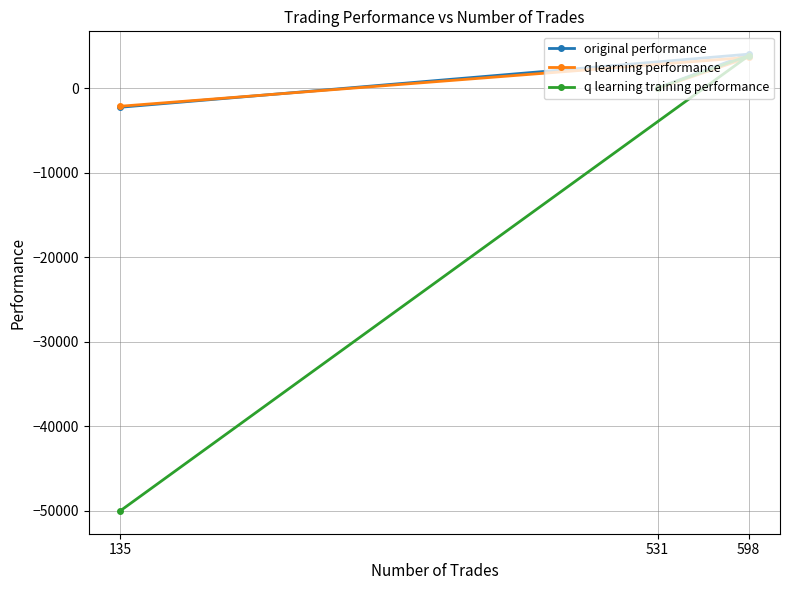

Which series has the widest spread of values?

q learning training performance